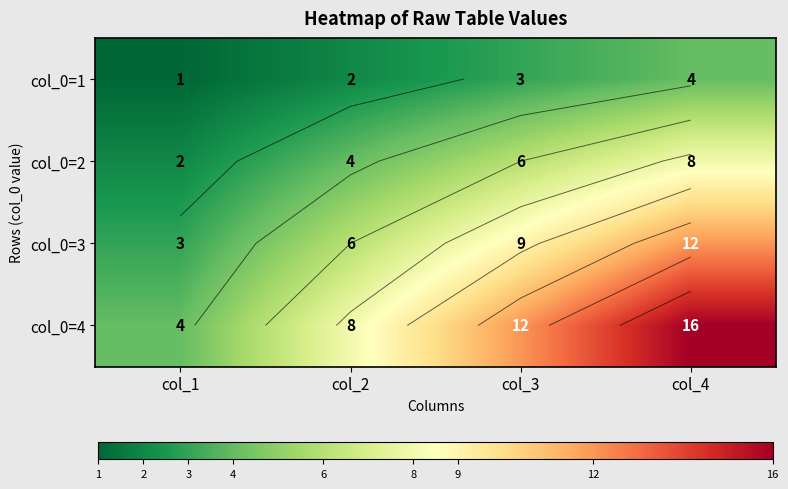

Which series has the widest spread of values?

col_0=4